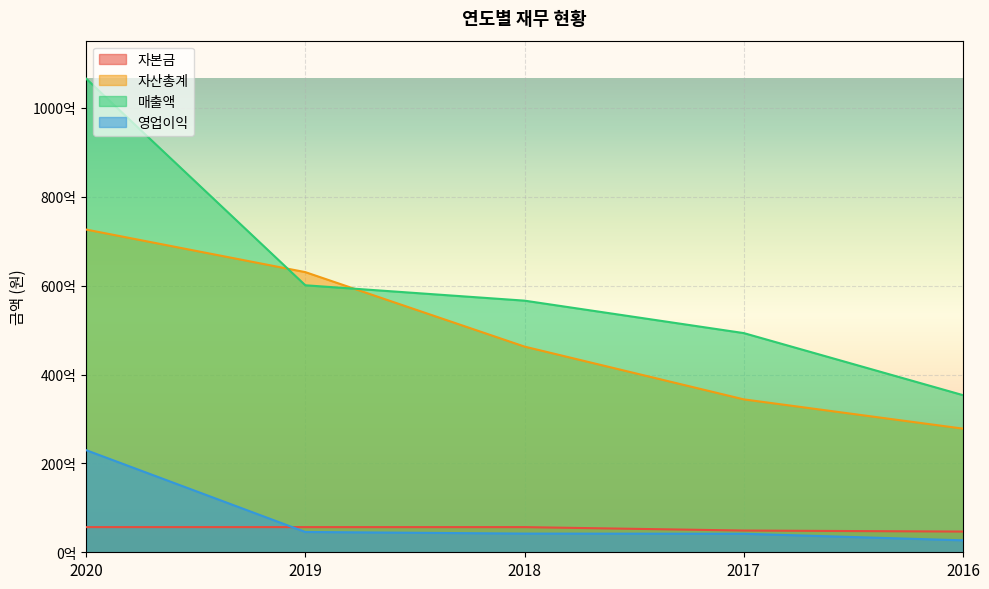

What is the minimum value shown in the chart?

2689756545